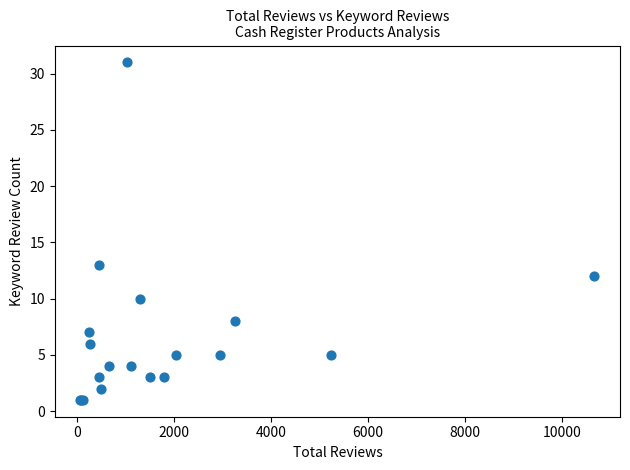

What Y value in the scatter plot is closest to 16?

13